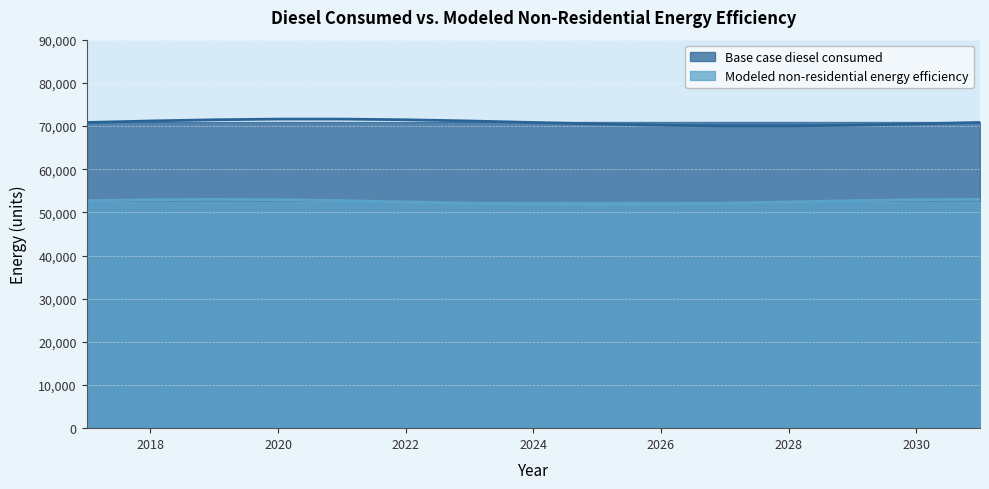

True or false: Base case diesel consumed and Modeled non-residential energy efficiency intersect in this chart.

False